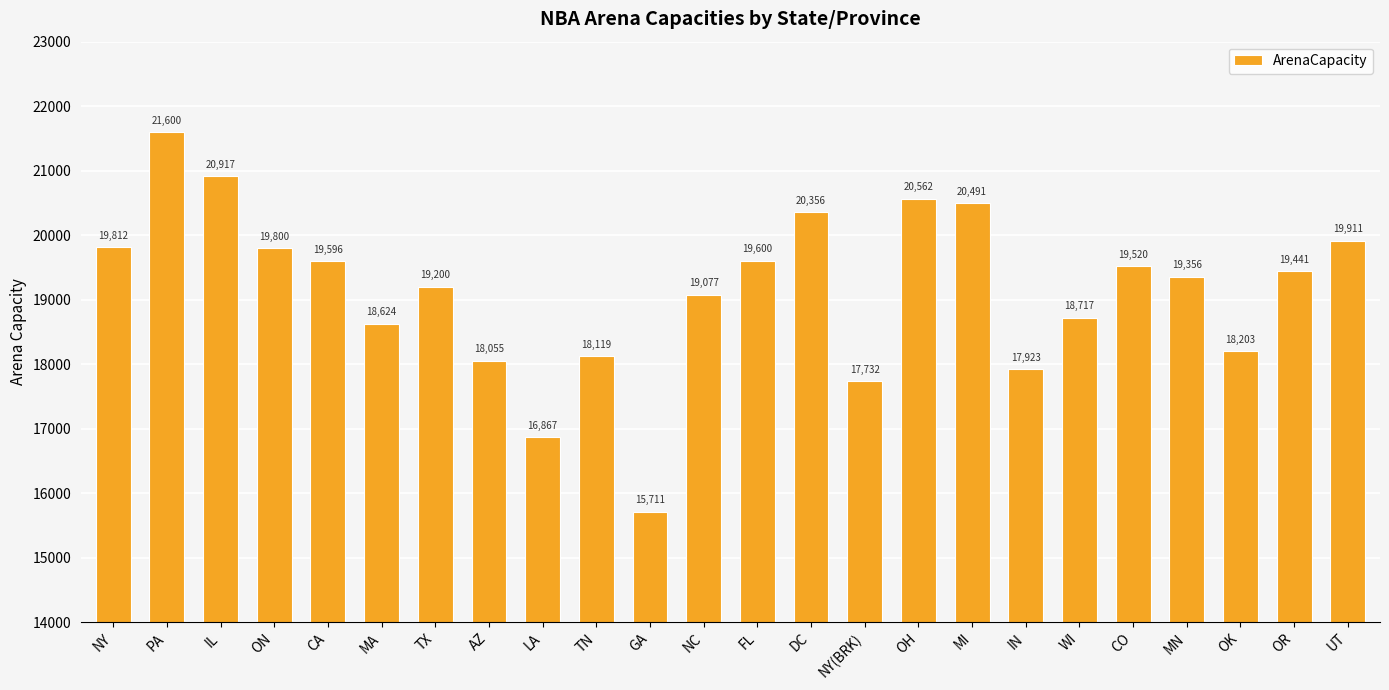

What is the change in value from ON to MA?

-1176